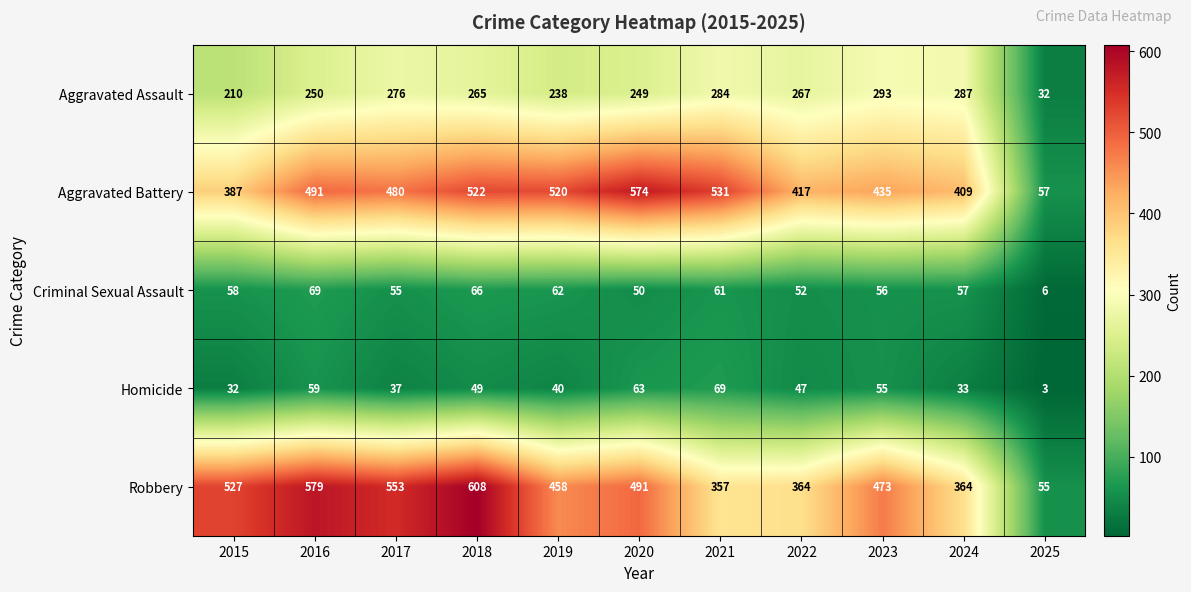

What is the difference between the maximum and minimum values in the Homicide series?

66